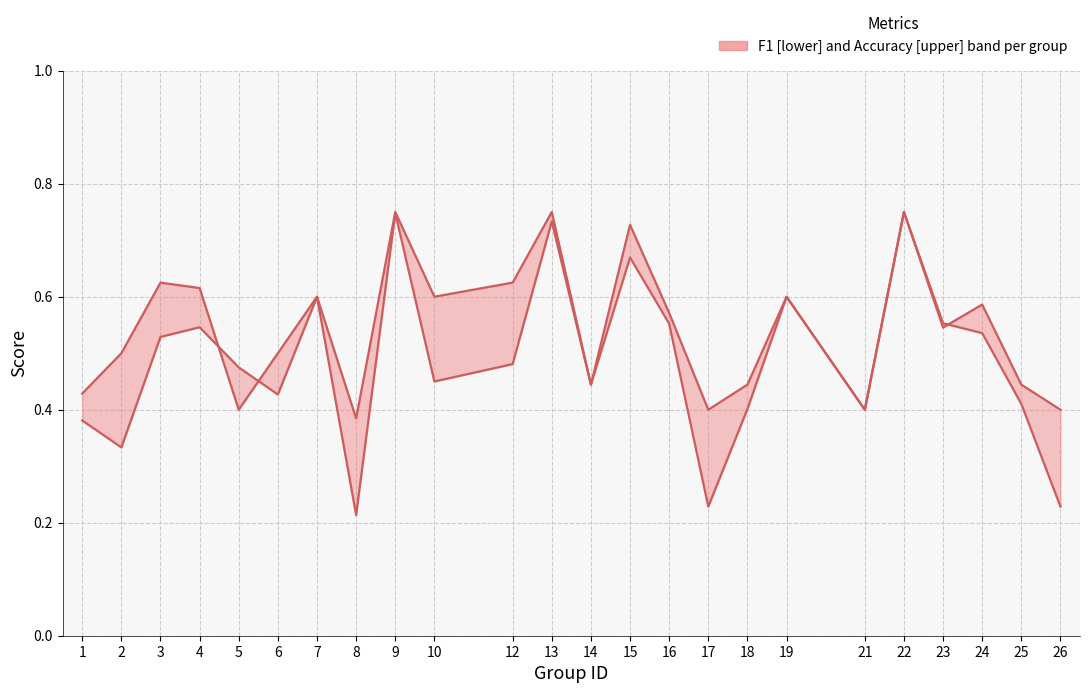

What value does the accuracy series have at 23?

0.5